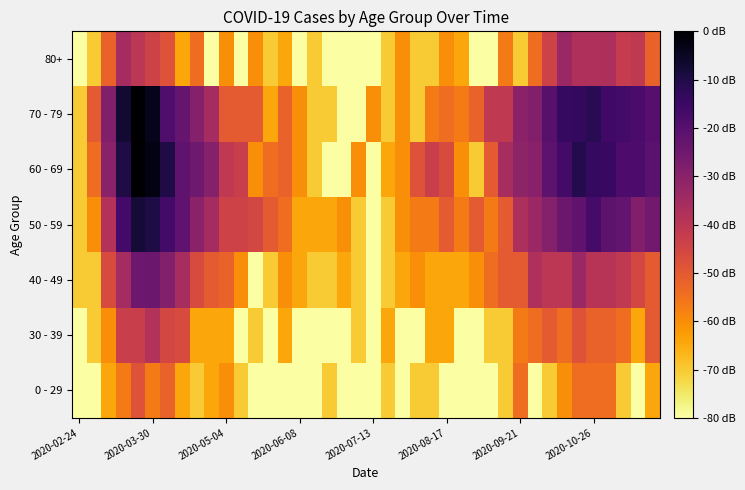

Reading left to right, transcribe all the data shown in this chart.

0 - 29: 0.0	0.0	1.1	1.6	2.2	1.6	1.9	1.1	0.7	1.1	1.4	0.7	0.0	0.0	0.0	0.0	0.0	0.7	0.0	0.0	0.0	0.7	0.0	0.7	0.7	0.0	0.0	0.0	0.0	0.7	1.8	0.0	0.7	1.4	1.8	1.8	1.8	0.7	0.0	1.1
30 - 39: 0.0	0.7	1.4	2.6	2.6	2.9	2.4	2.3	1.1	1.1	1.1	0.0	0.7	0.0	1.1	0.0	0.0	0.0	0.0	0.7	0.0	1.1	0.0	0.0	1.1	1.1	0.0	0.0	0.7	0.7	1.6	1.8	2.1	1.8	2.2	1.9	1.9	1.8	1.1	2.1
40 - 49: 0.7	0.7	2.3	3.1	3.9	3.9	3.6	3.0	2.3	2.1	1.9	1.4	0.0	0.7	1.4	1.1	0.7	0.7	1.1	0.7	0.0	0.7	1.1	1.4	1.1	1.1	1.1	1.4	1.8	2.1	2.1	2.9	2.8	2.8	3.3	2.8	2.8	2.7	2.4	2.1
50 - 59: 0.7	1.4	2.9	4.4	5.0	4.9	4.4	4.0	3.4	3.1	2.5	2.5	2.4	2.1	1.8	1.1	1.1	1.1	1.4	0.7	0.0	0.7	1.4	1.6	1.6	2.1	1.6	2.1	1.6	2.1	3.0	3.2	3.5	3.9	4.0	4.4	4.1	4.0	3.6	3.8
60 - 69: 0.7	1.8	3.5	4.9	5.5	5.4	4.9	4.0	3.8	3.5	2.7	2.6	1.4	1.8	1.9	1.4	0.7	0.0	0.0	1.4	0.0	1.1	1.4	2.2	2.6	2.3	1.4	0.7	2.1	3.0	3.4	3.5	4.1	4.4	4.8	4.6	4.5	4.3	4.3	4.1
70 - 79: 0.7	2.1	3.6	5.1	5.6	5.3	4.3	4.0	3.5	3.1	2.1	2.1	2.1	1.1	1.9	1.4	0.7	0.7	0.0	0.0	1.4	0.7	1.4	0.7	1.6	1.8	1.6	1.9	2.7	2.7	3.4	3.6	4.1	4.6	4.6	4.8	4.4	4.4	4.3	4.2
80+: 0.0	0.7	1.9	3.1	2.8	2.5	2.2	1.1	1.8	0.0	1.4	0.0	1.4	0.7	1.1	0.0	0.7	0.0	0.0	0.0	0.0	0.7	1.4	0.7	0.7	1.4	1.1	0.0	0.0	1.6	0.7	1.8	2.5	3.3	2.9	2.9	3.0	2.6	2.7	1.9